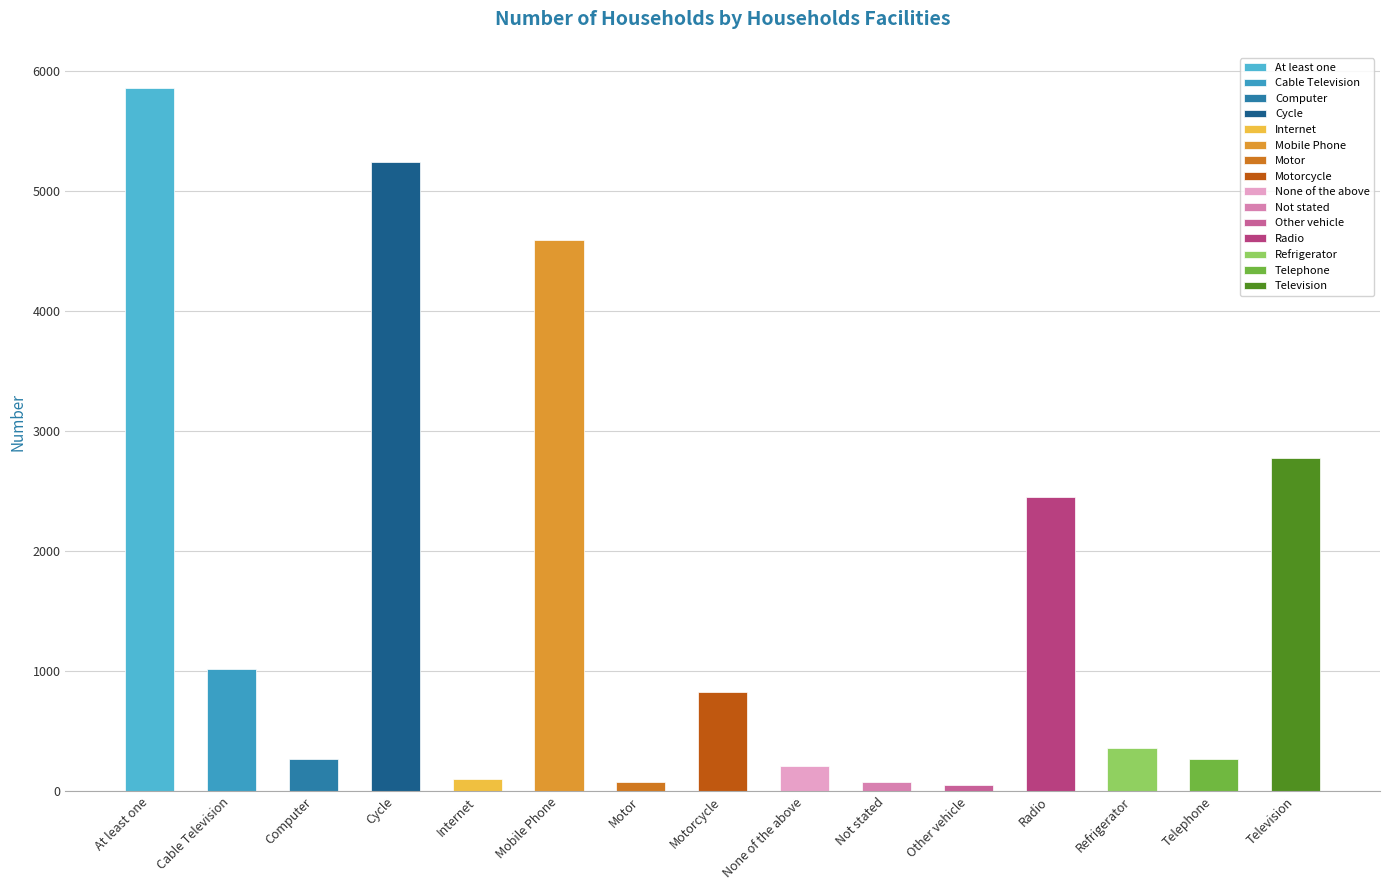

What position from the left is None of the above?

9